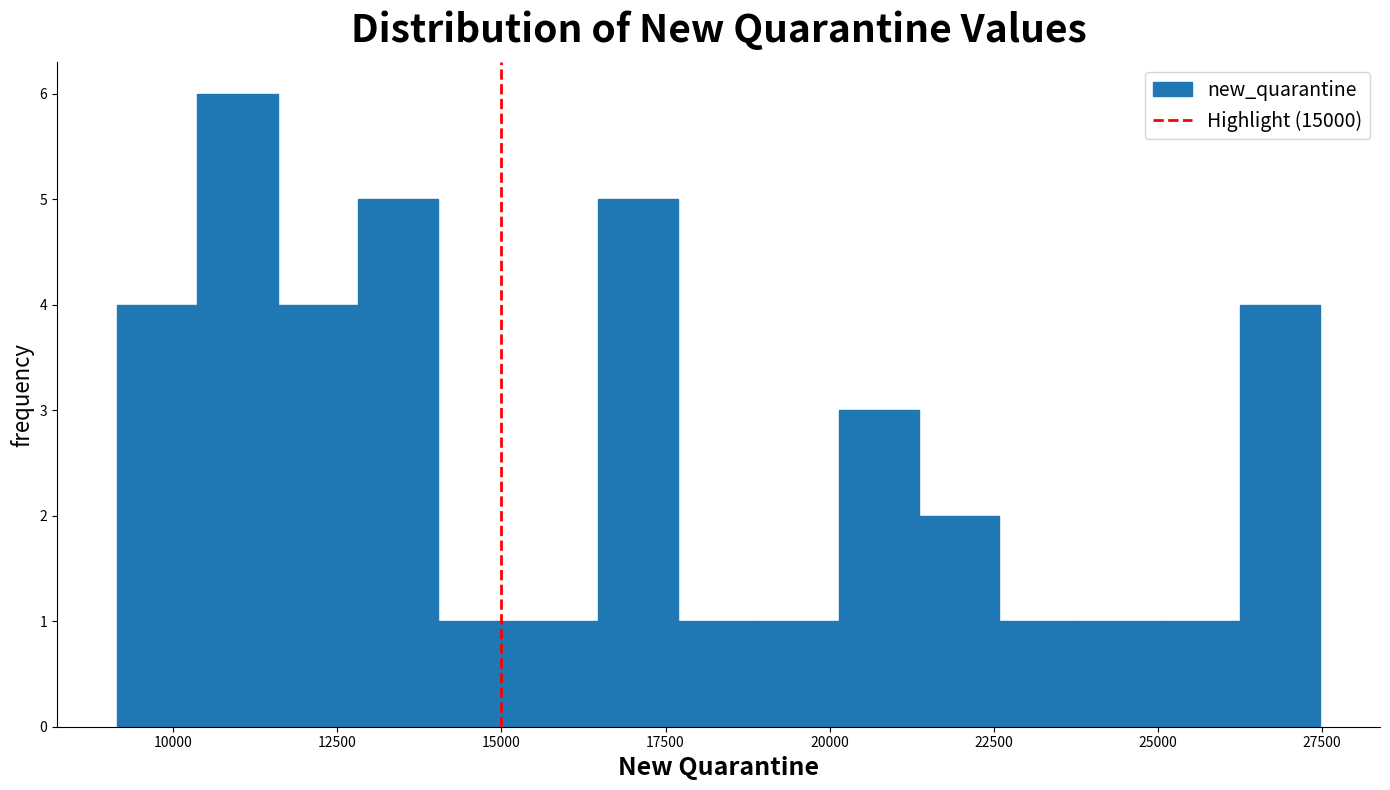

Read against the x-axis, roughly where is the centre of the tallest bar?

11000